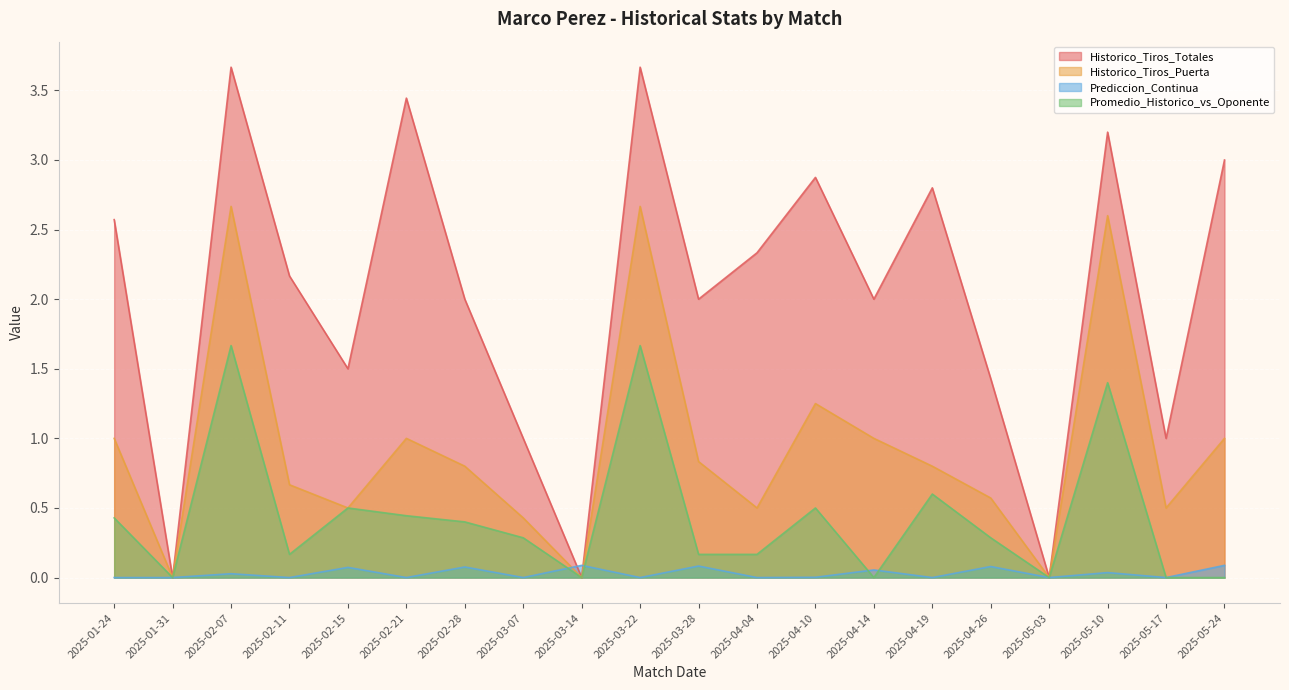

How many values in Promedio_Historico_vs_Oponente are above zero?

14